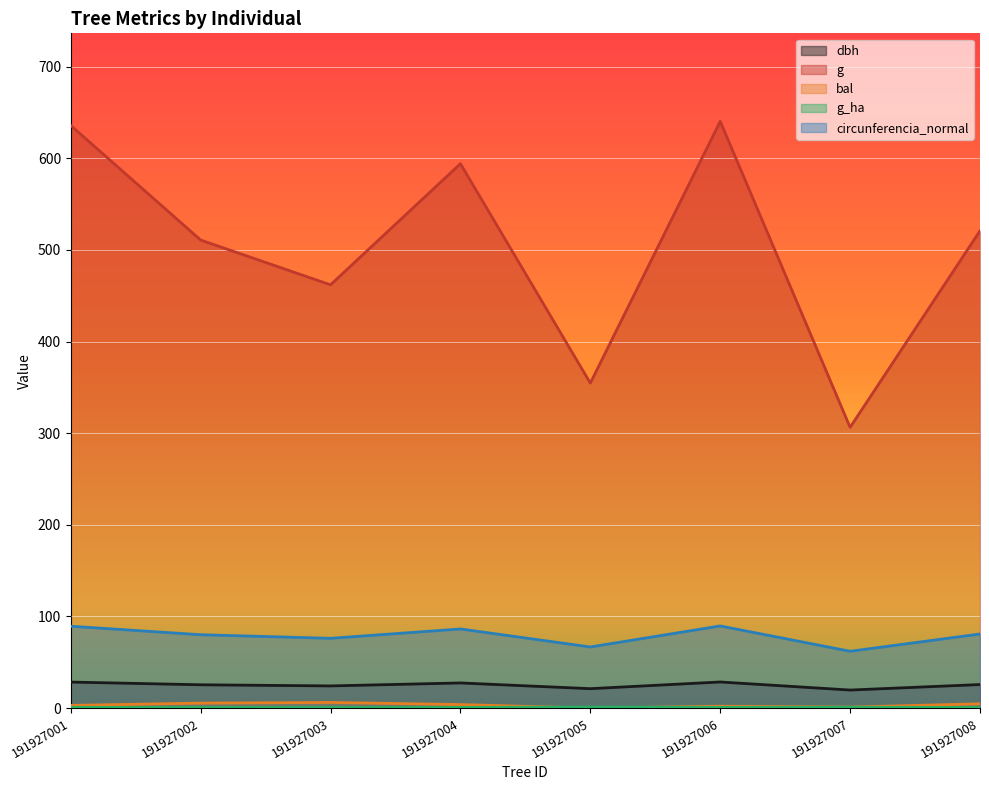

Rank the categories by g_ha value from lowest to highest.

191927003, 191927002, 191927008, 191927004, 191927001, 191927006, 191927007, 191927005